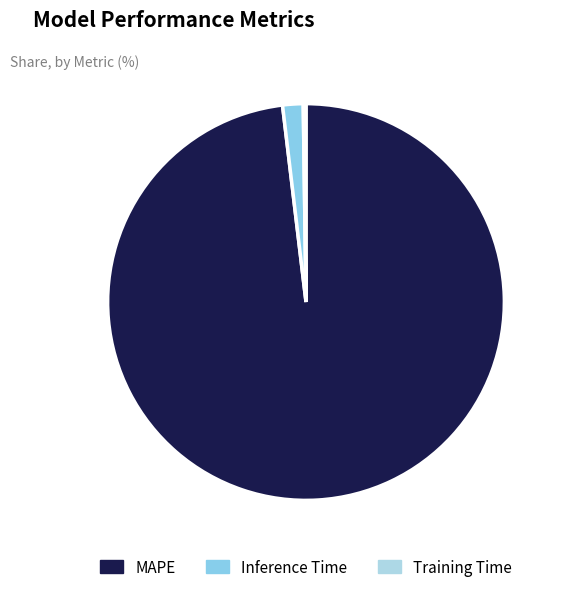

Combined, what portion of the pie is MAPE and Training Time?

98.3%